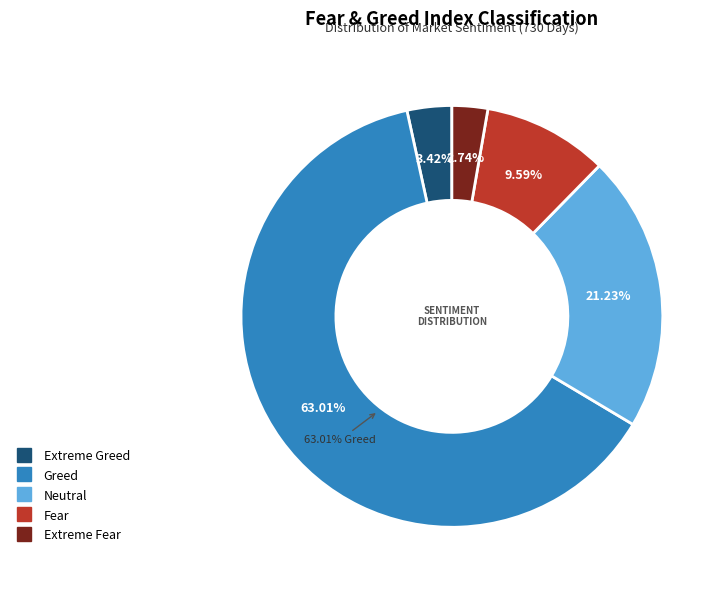

To the nearest percent, what percentage of the pie is Neutral?

21%